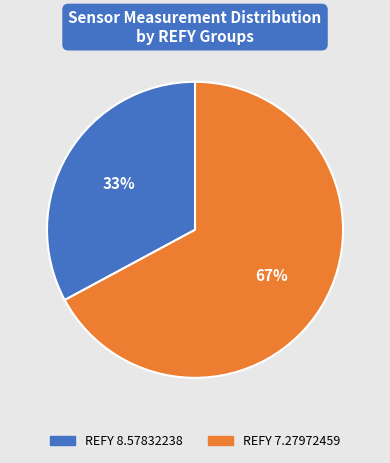

To the nearest percent, what is the average slice percentage?

50%